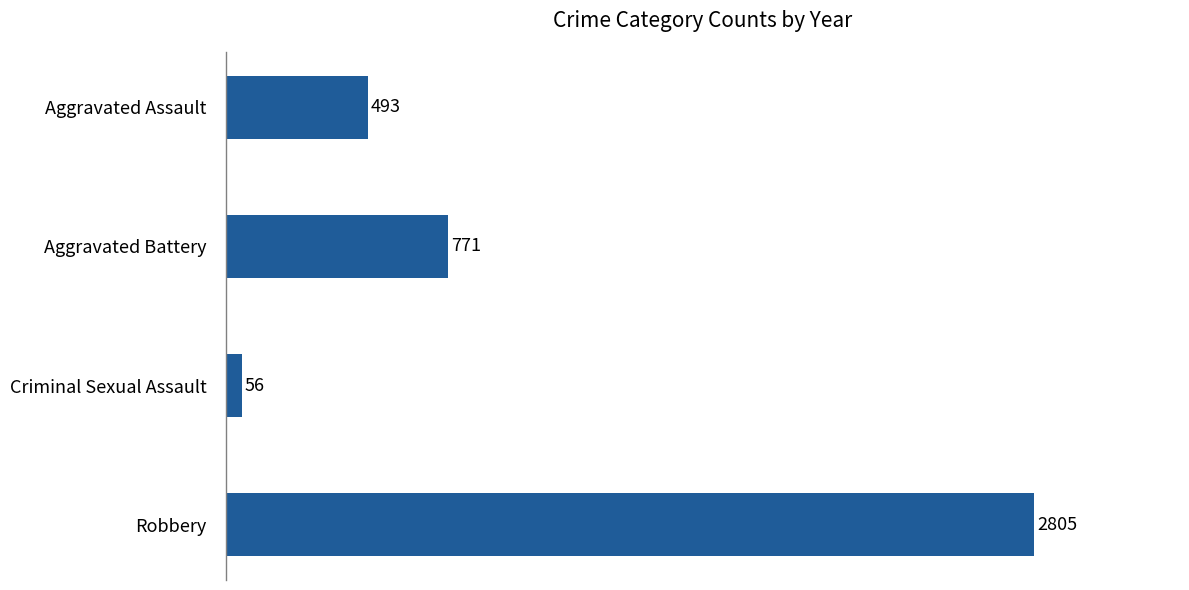

How many values are below 771?

2